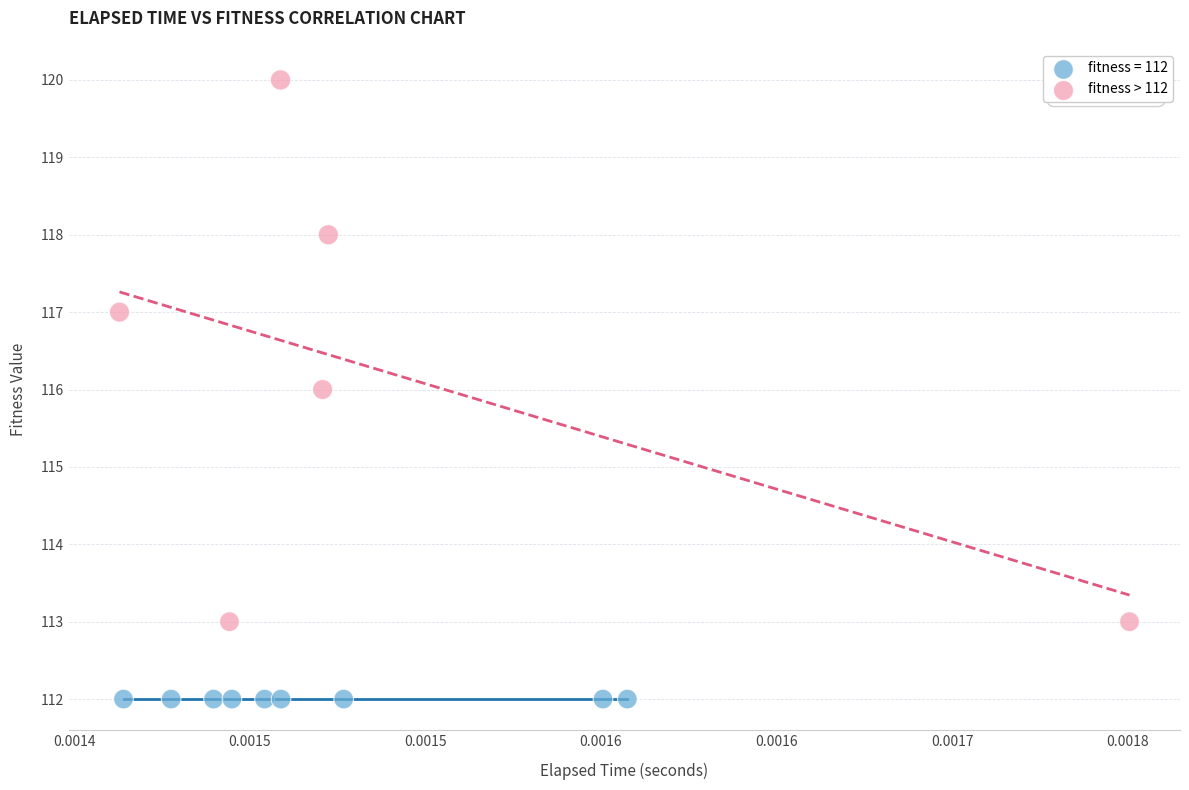

Which series contains the lowest Y value?

fitness = 112